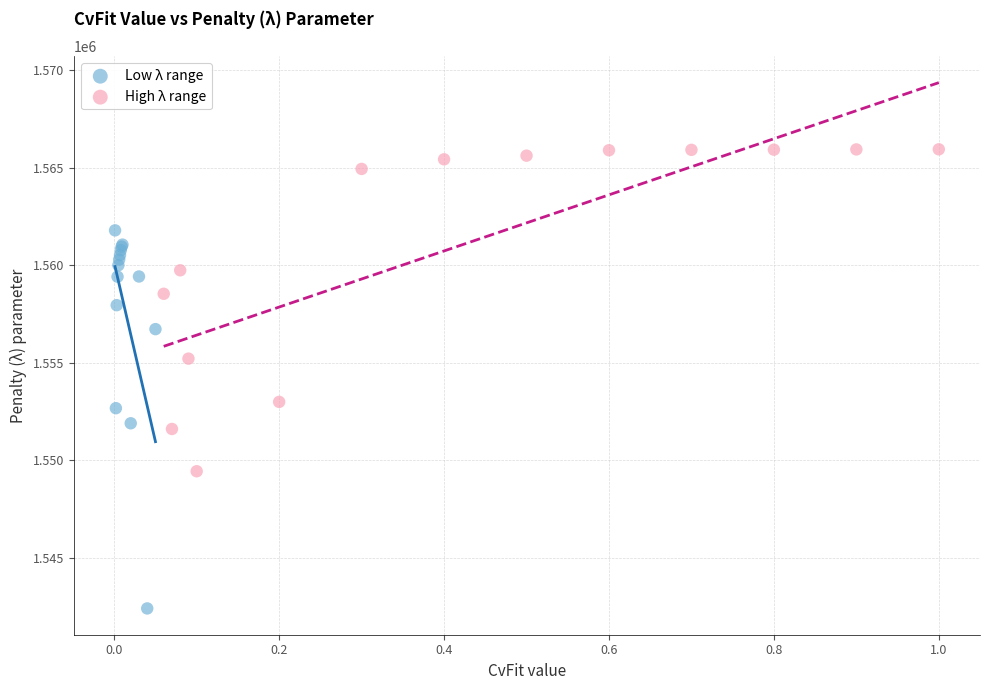

Which series reaches the maximum Y coordinate?

High λ range